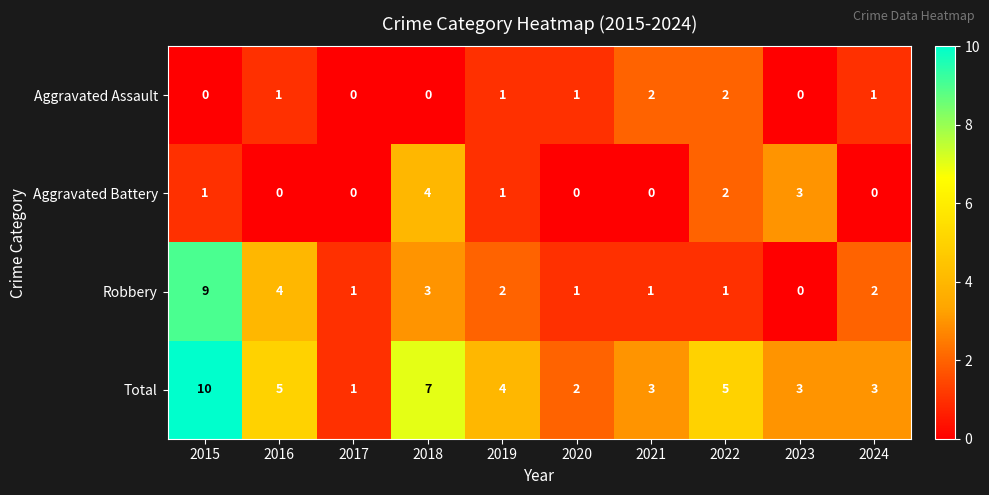

Which series has the largest total across all categories?

Total